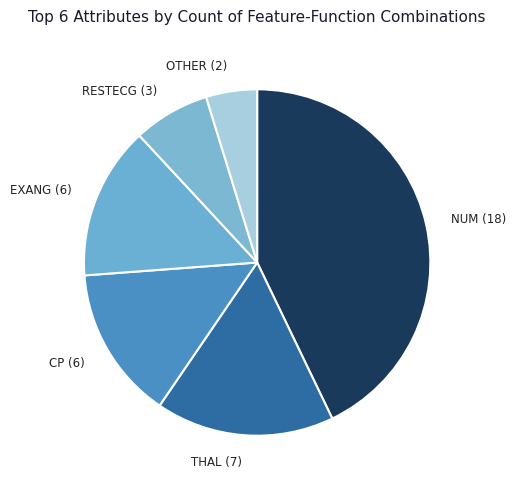

Is there any slice that represents more than half of the pie?

No